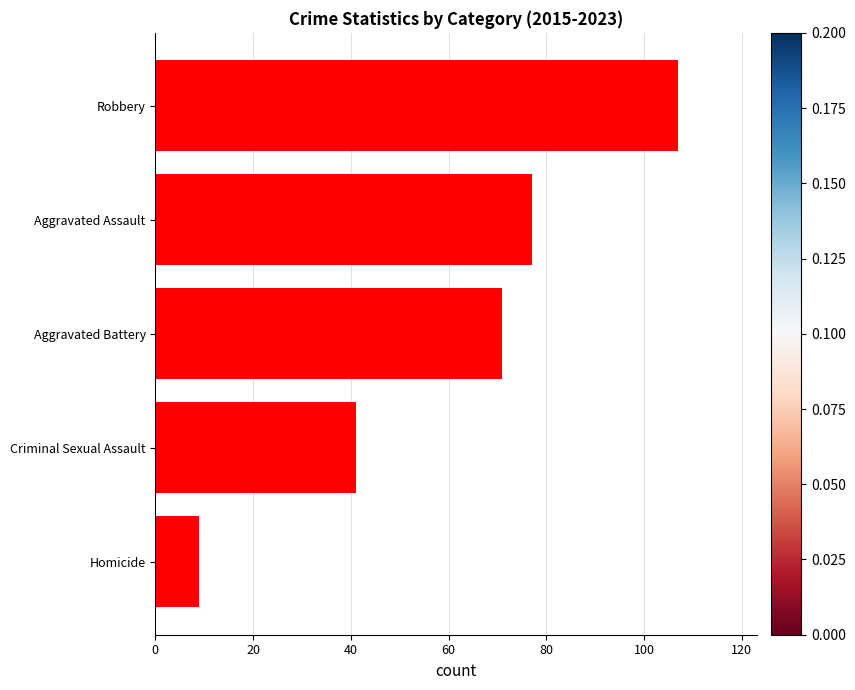

Are the bars grouped side by side (vs. stacked)?

No